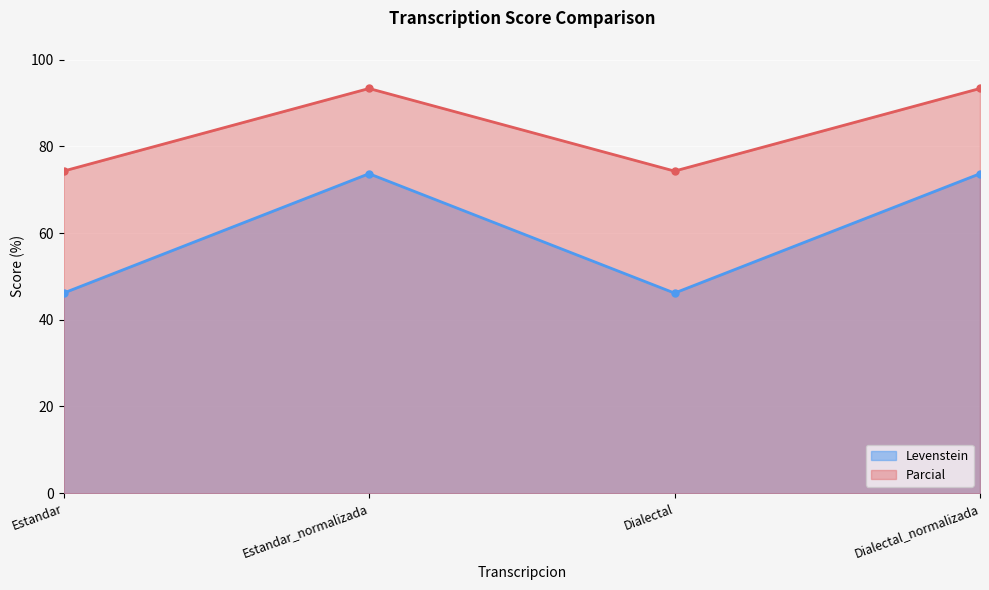

Does the chart display data point markers on the line(s)?

Yes